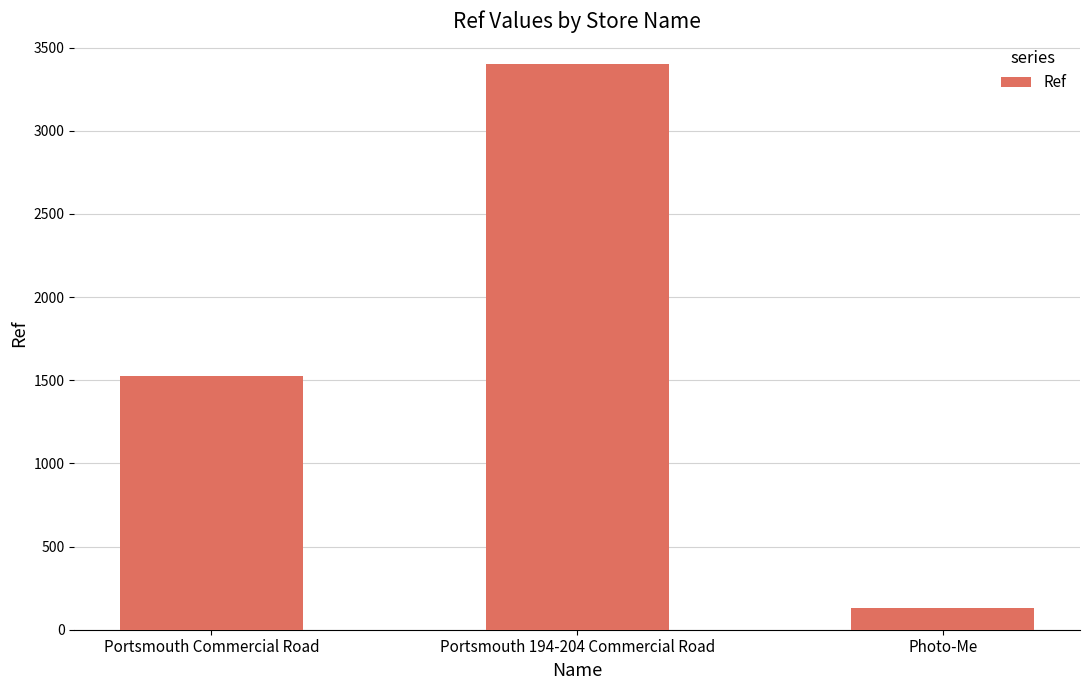

How many bars are there in total?

3